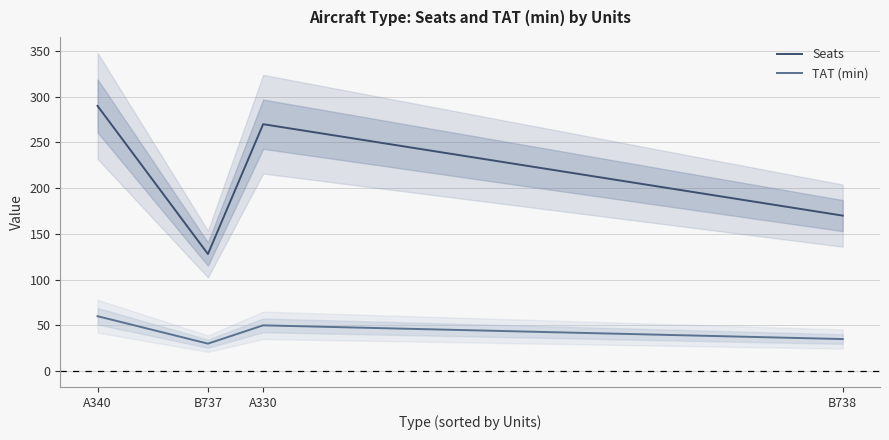

Count the number of data series in this chart.

2